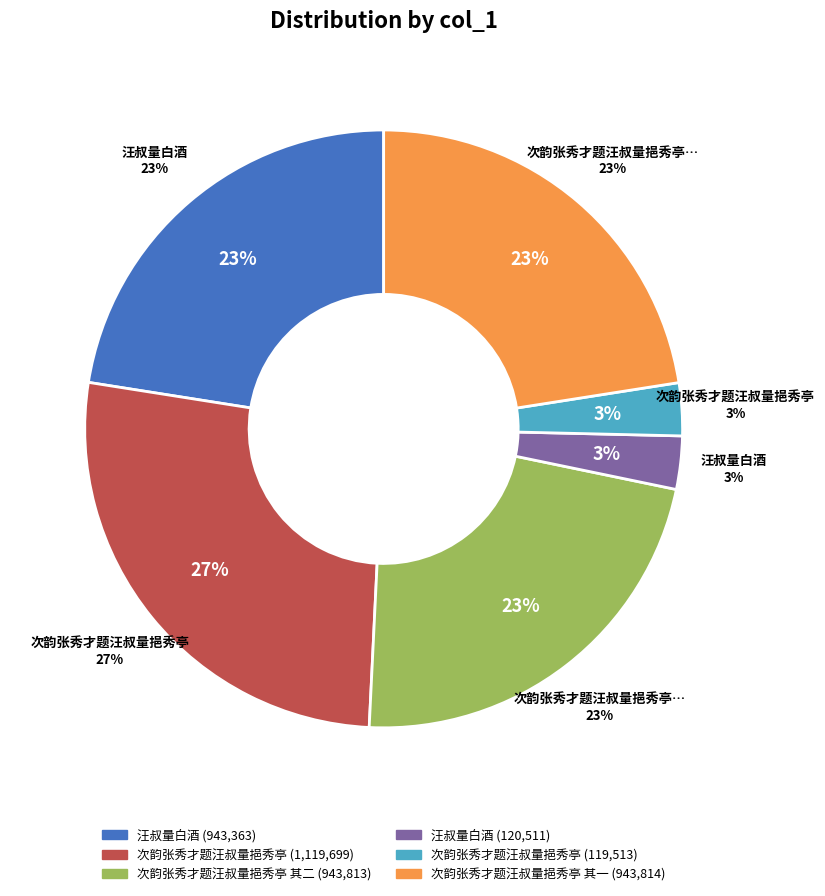

Combined, what portion of the pie is 次韵张秀才题汪叔量挹秀亭 and 次韵张秀才题汪叔量挹秀亭 其一?

25.4%